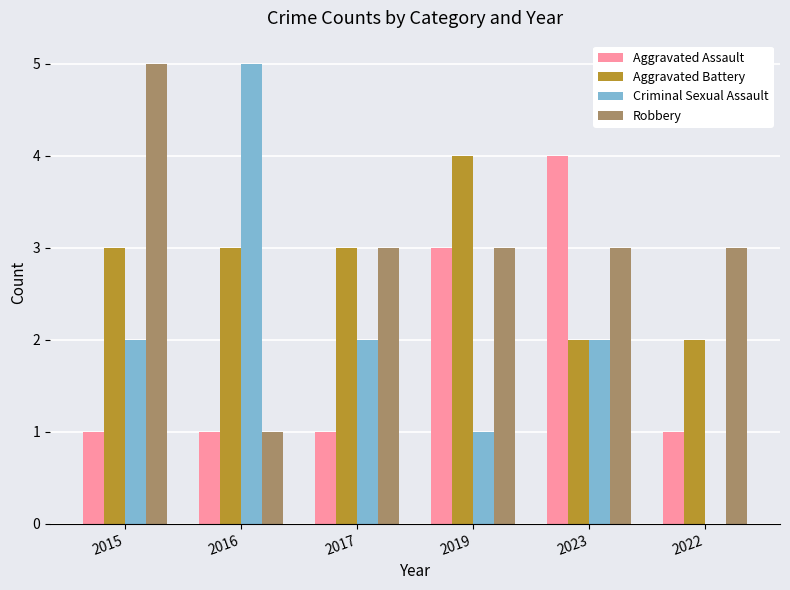

What is the sum of all Aggravated Assault values?

11